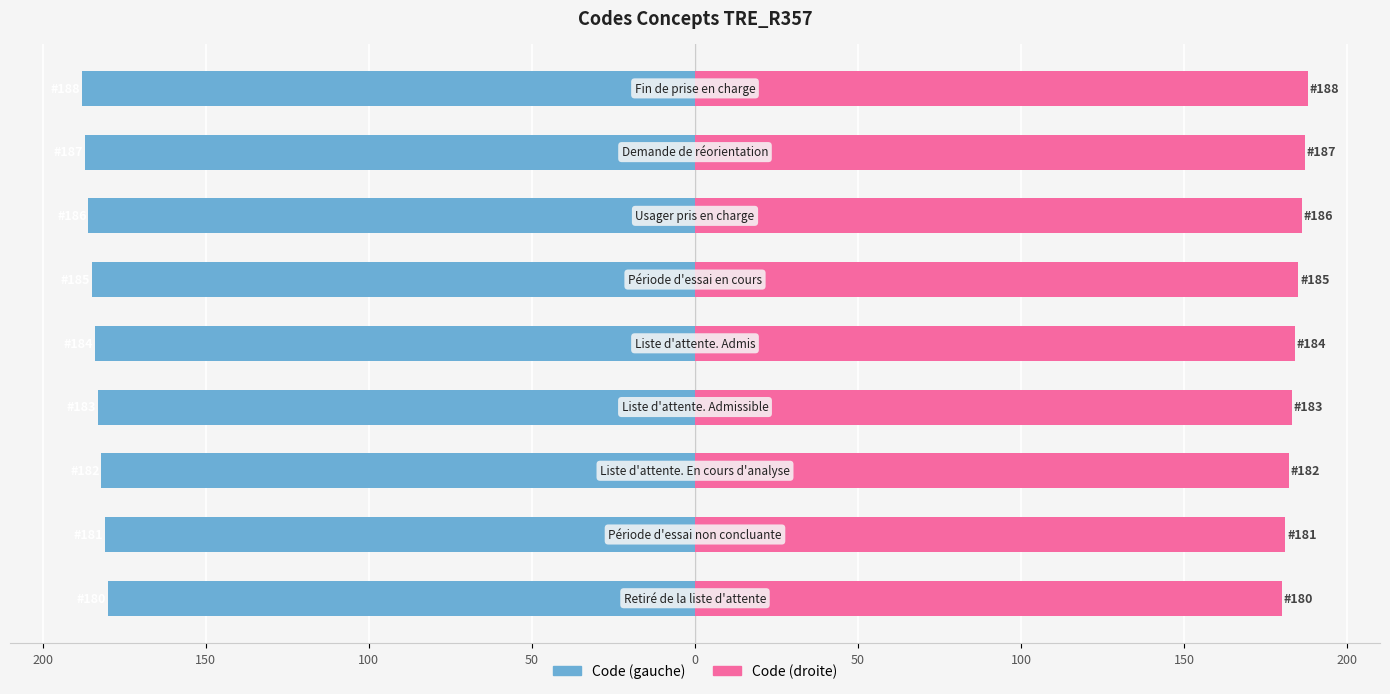

What is the value of the Code (droite) bar at the 9th from the left?

180